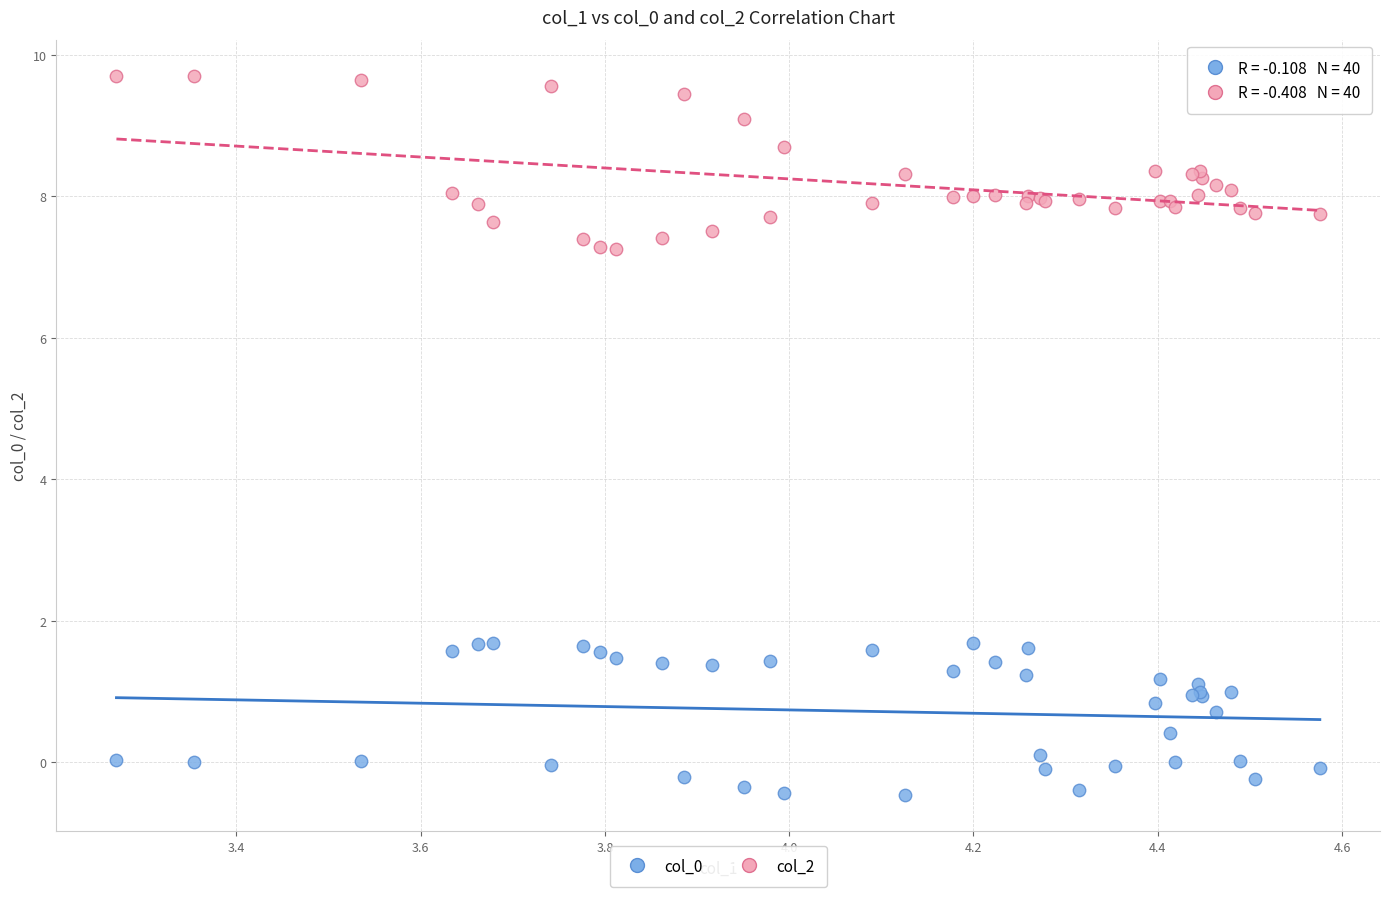

What is the X range (max minus min) for the scatter plot?

1.3